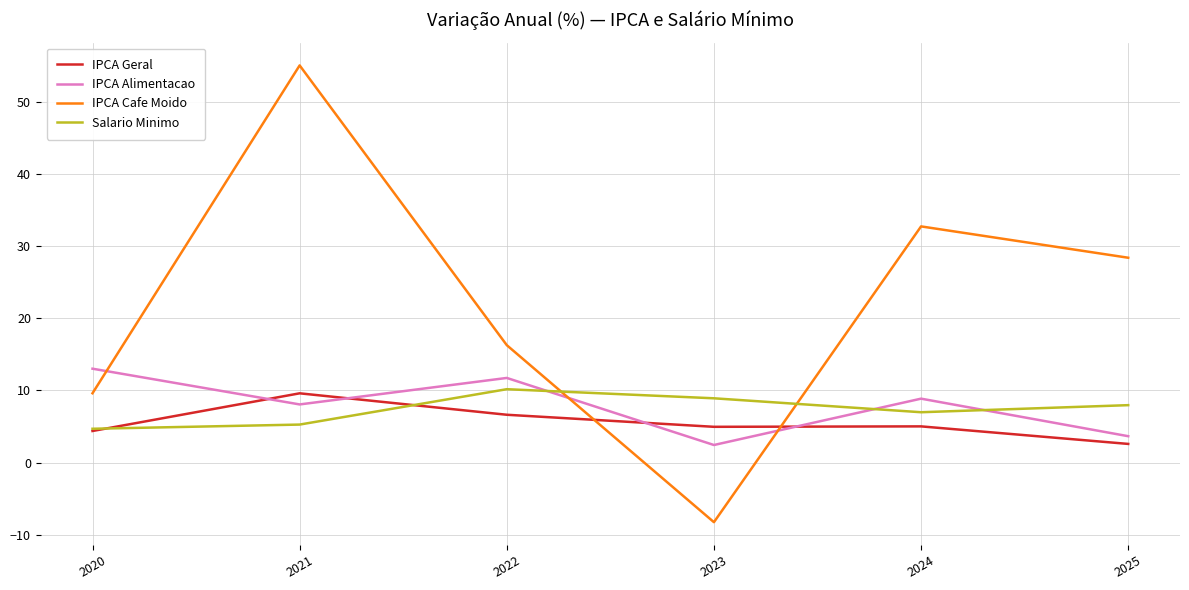

Between which two adjacent categories do IPCA Cafe Moido and IPCA Geral first intersect?

2022 and 2023